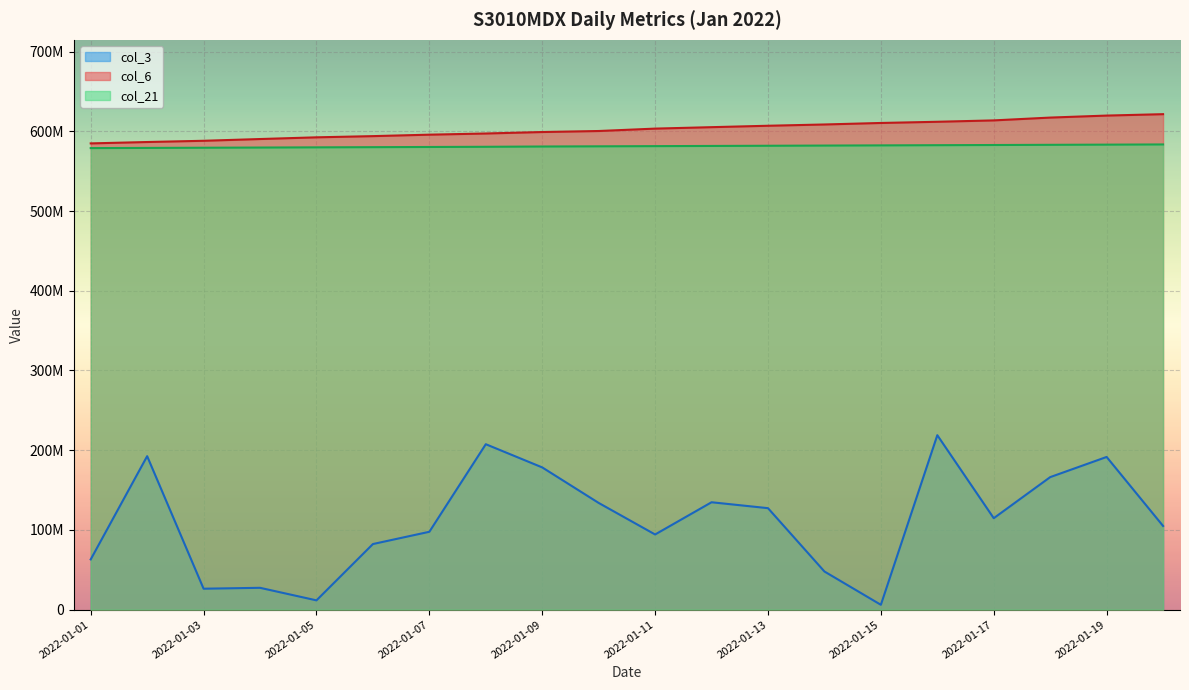

What is the difference between the second highest and second lowest values in the col_3 series?

195839904